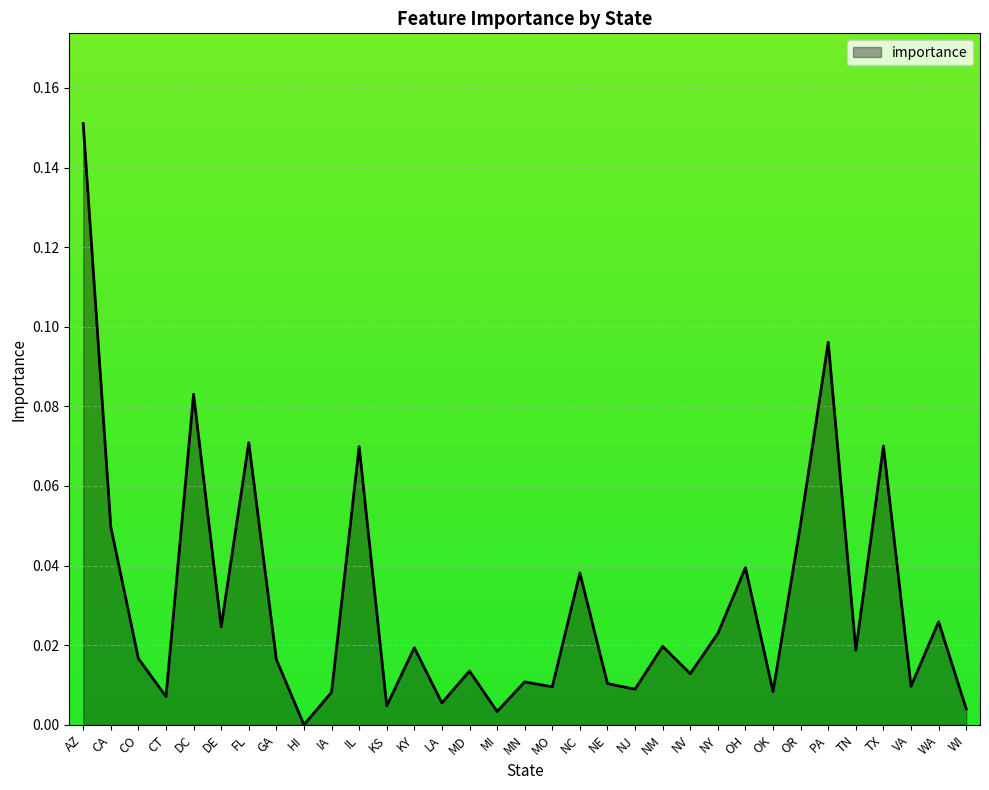

How many distinct data groups are displayed?

1